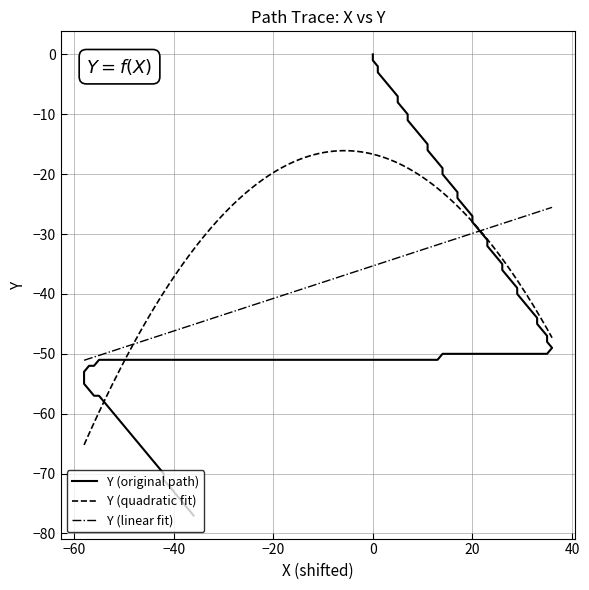

How many values are below zero?

39